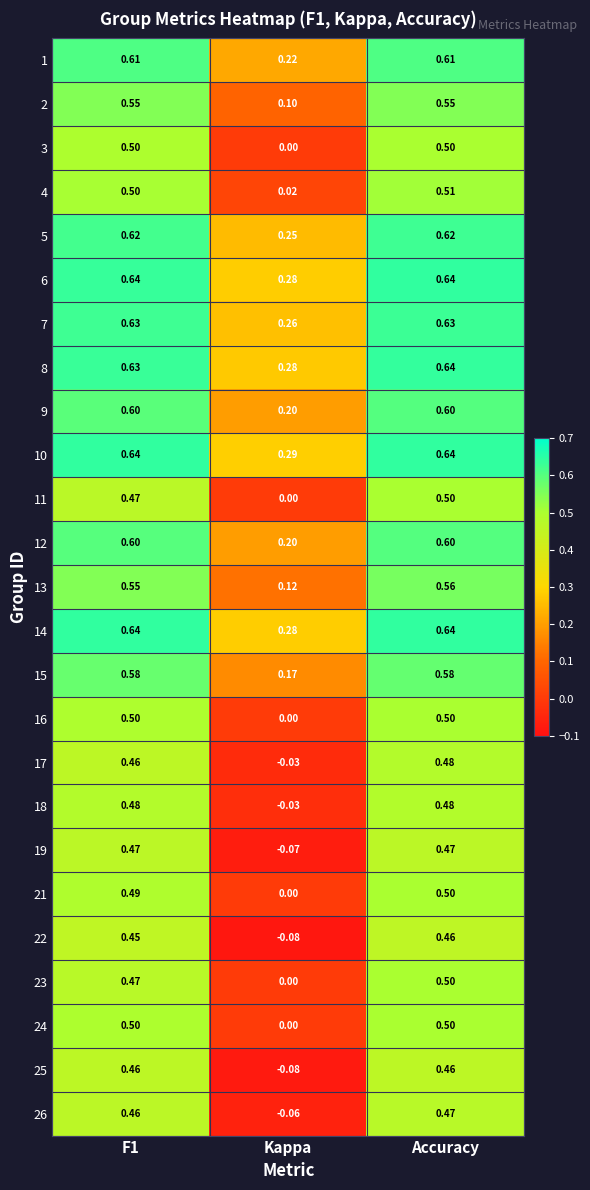

Where is 14 nearest to the value 0?

Kappa